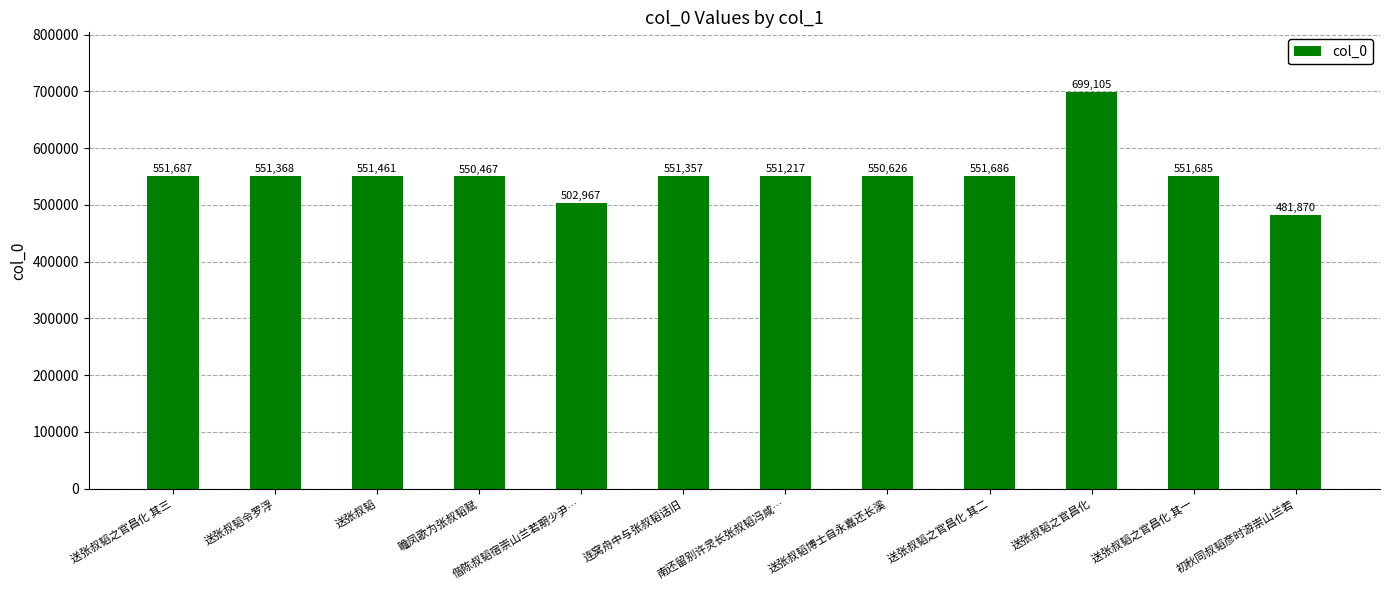

What is the value of the 6th bar from the left?

551357